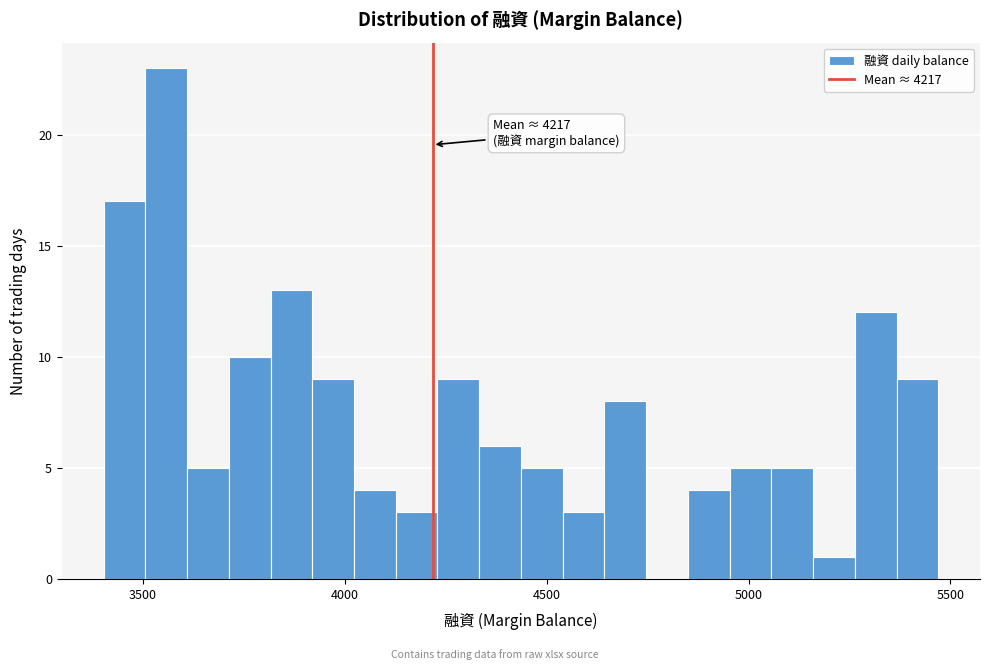

Around what value on the x-axis is the tallest bar? Give the approximate position of its centre, as read against the axis.

3550